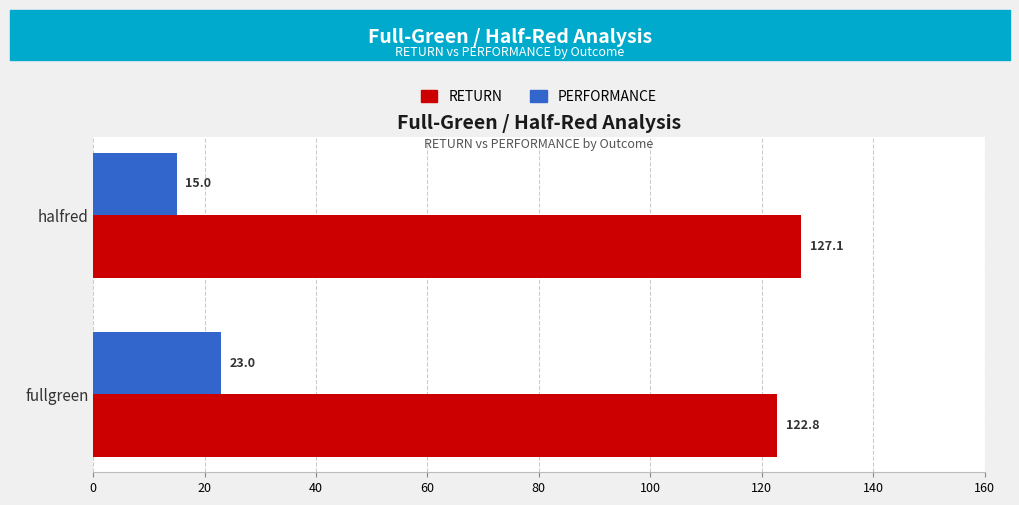

What value does the RETURN series have at fullgreen?

122.8